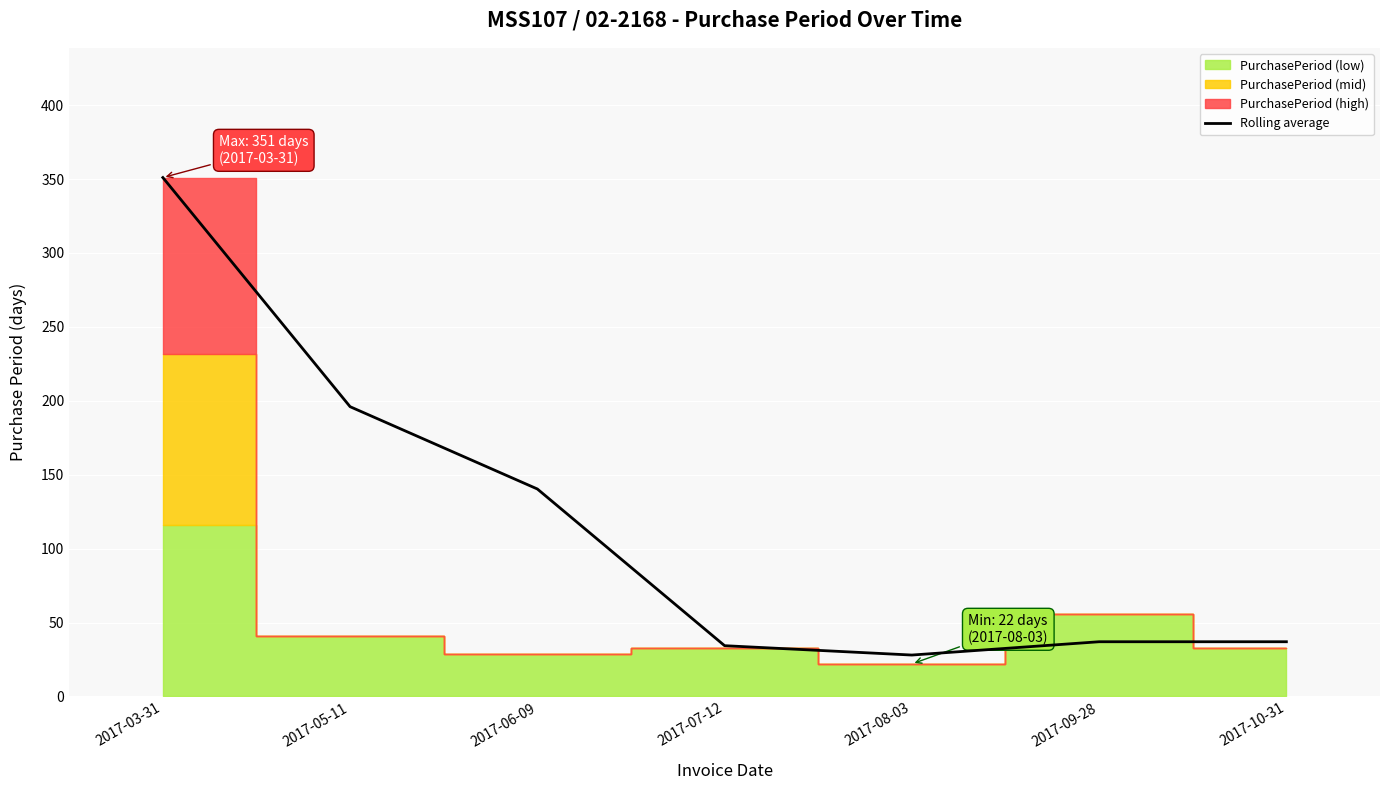

What is the ratio of the value at 2017-03-31 to the value at 2017-05-11?

1.8